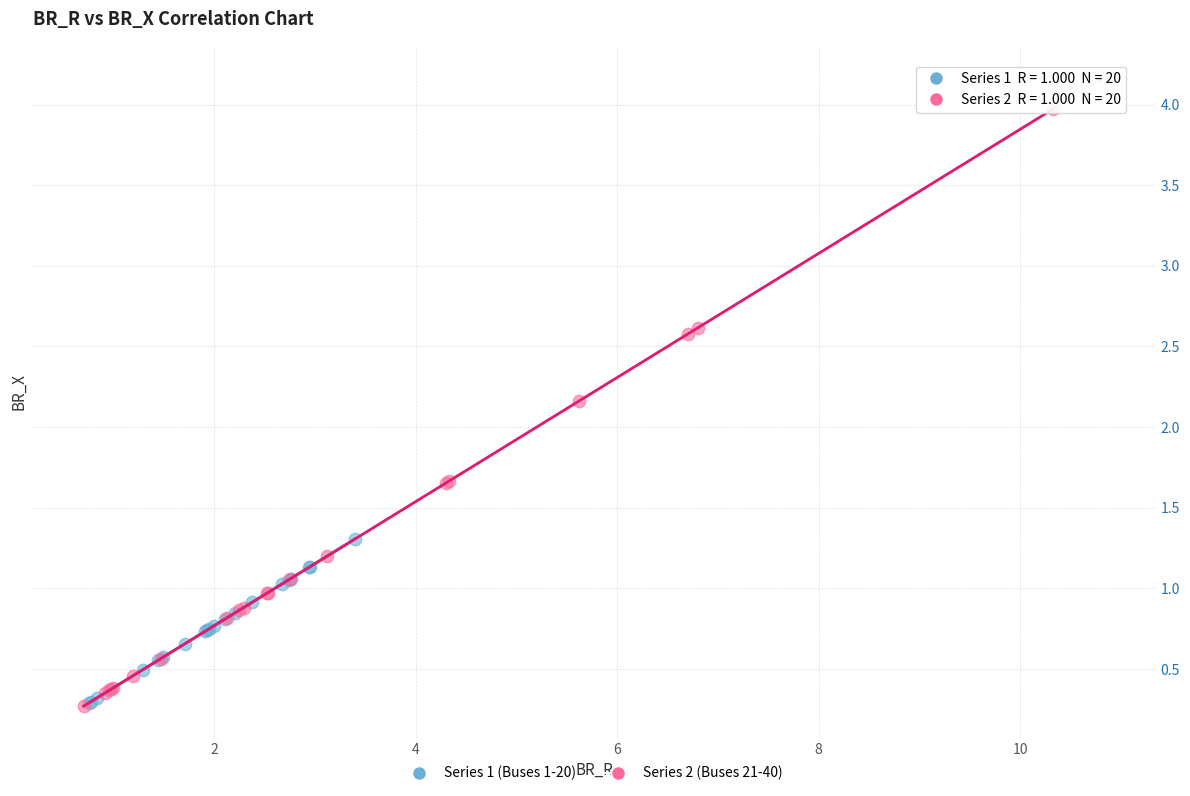

Which series contains the highest Y value?

Series 2 (Buses 21-40)